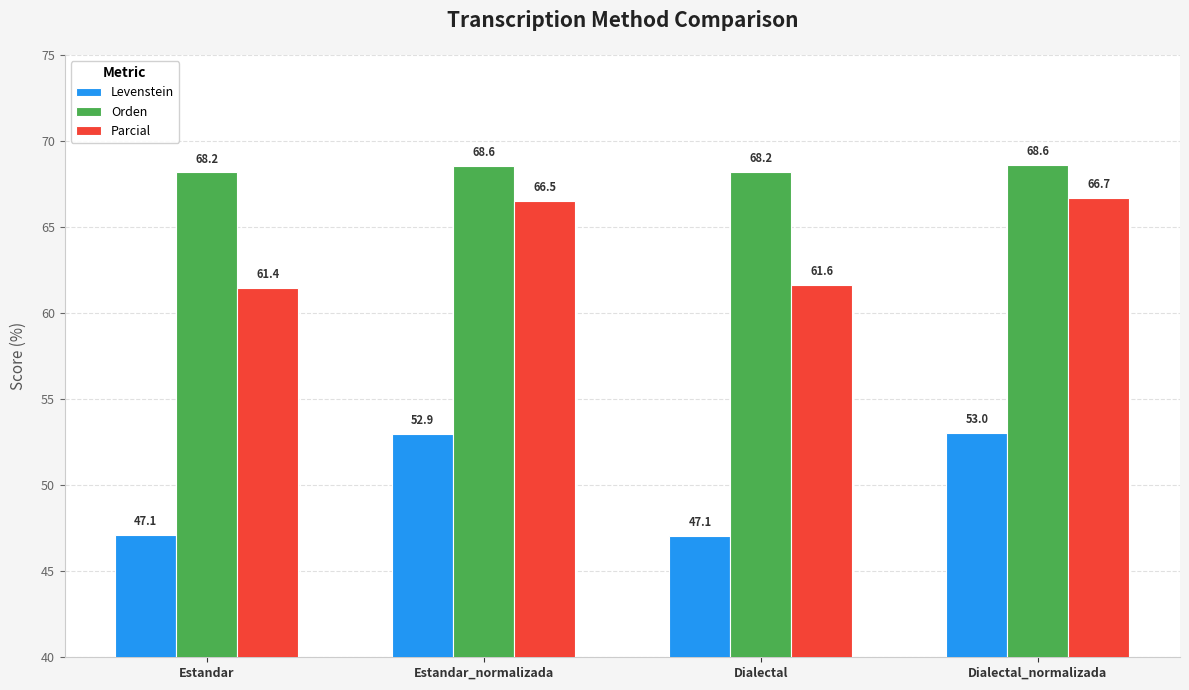

What are all the series names shown in the legend?

Levenstein, Orden, Parcial